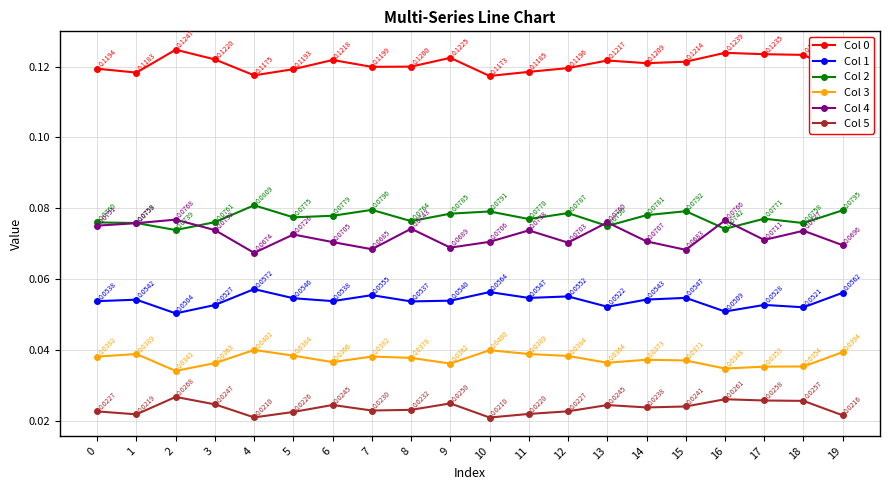

Which series has the widest spread of values?

Col 4